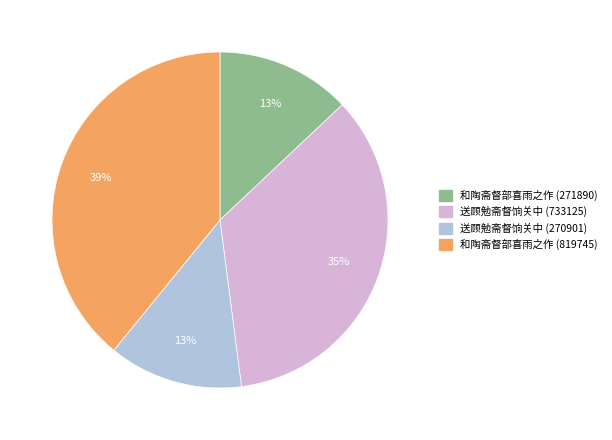

Is there a majority slice in this chart?

No